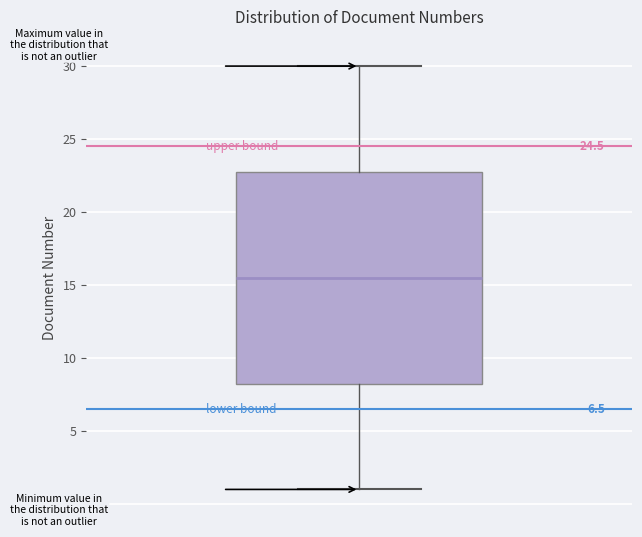

Where does the upper whisker of the box end on the y-axis? The values are not printed on the chart, so give them approximately, as read against the axis.

30.0